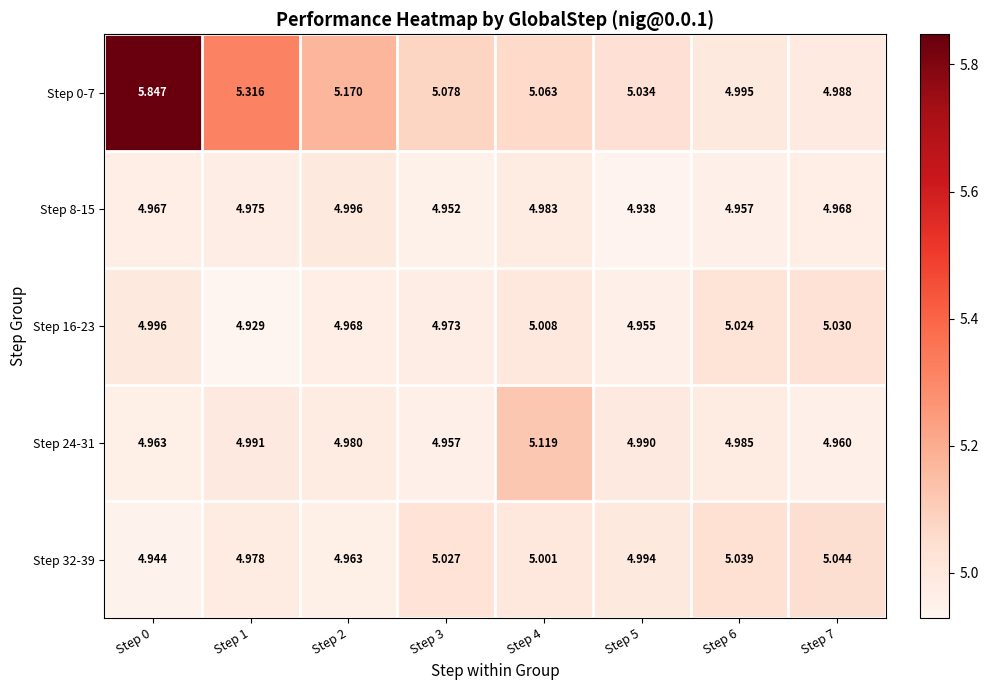

Which series has the largest total across all categories?

Step 0-7